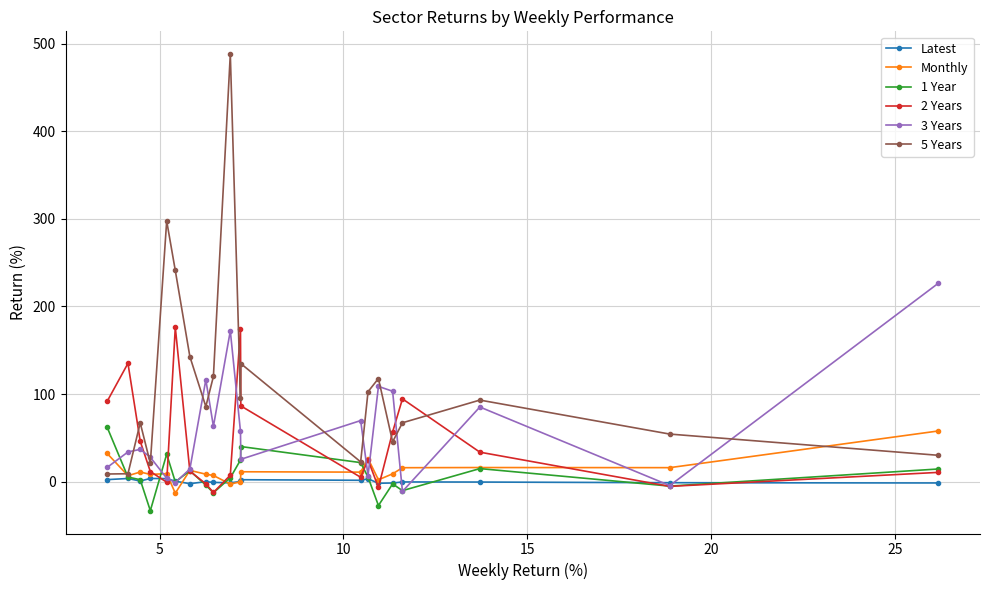

Which series ends up on top after the final intersection of 5 Years and 3 Years?

3 Years